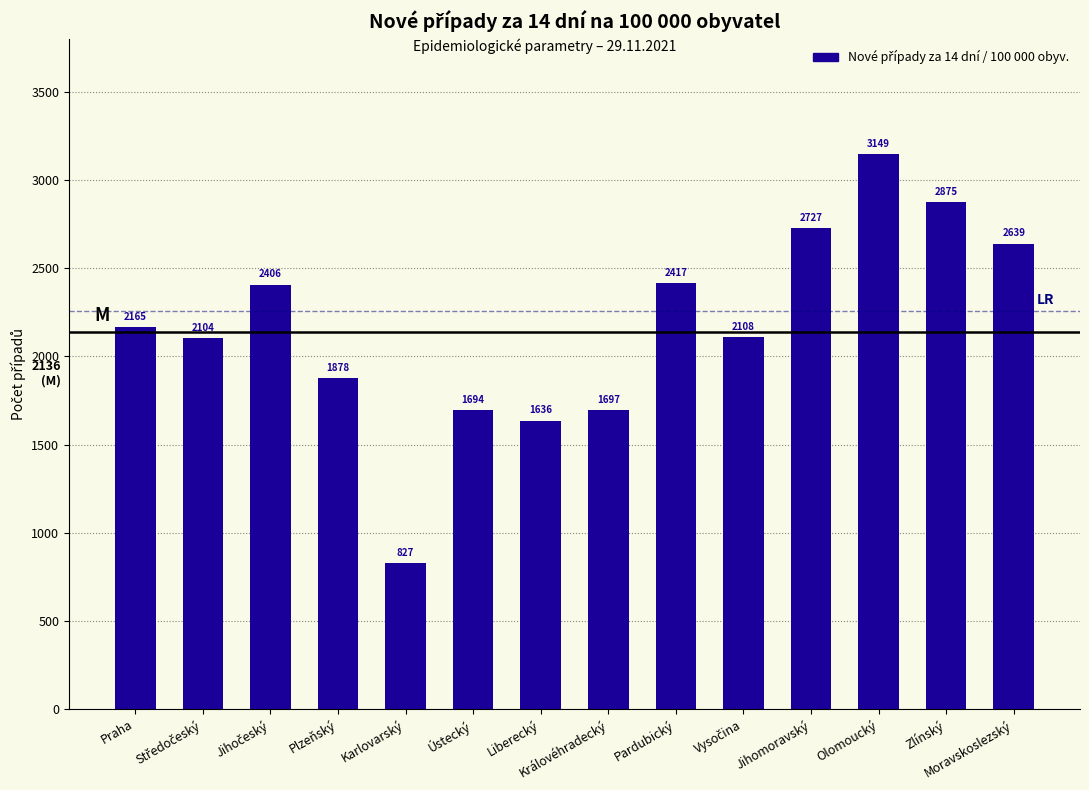

Where is the data nearest to the value 1987?

Plzeňský